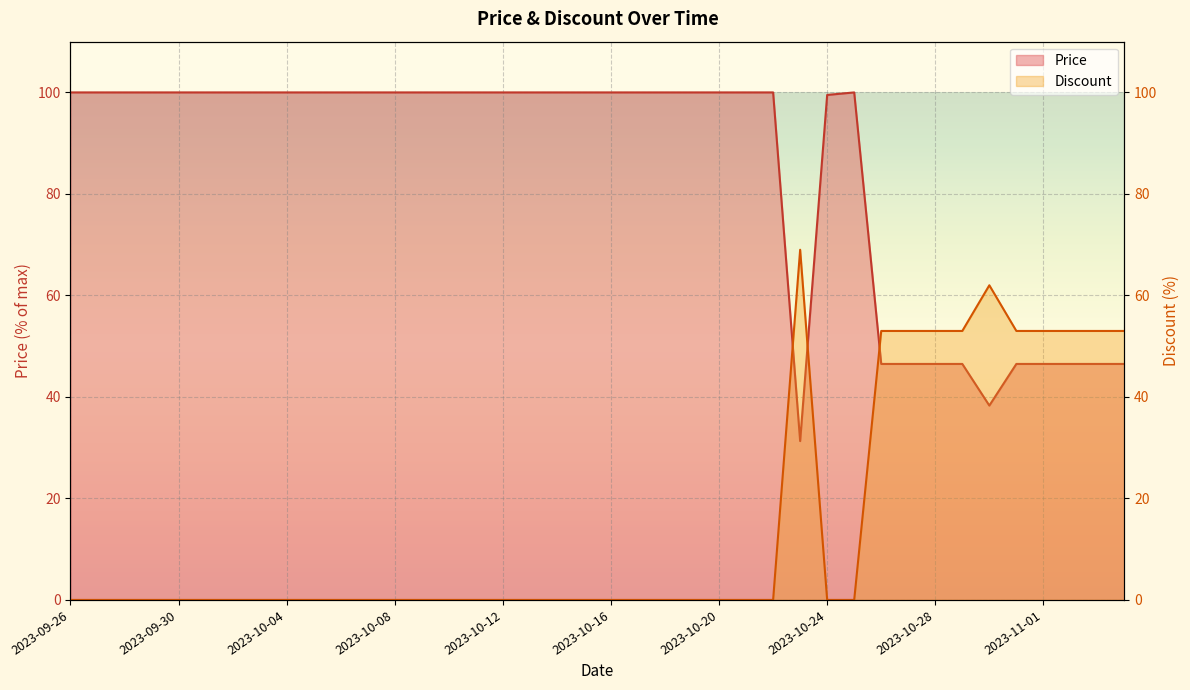

True or false: Discount and Price intersect in this chart.

True